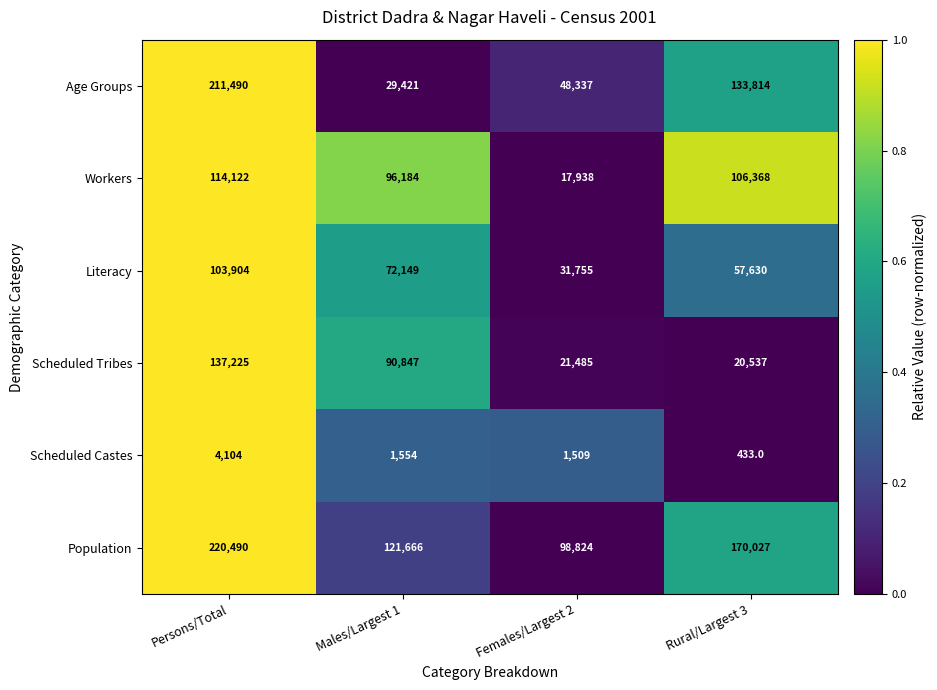

What is the difference between the maximum and minimum values in the Scheduled Tribes series?

116688